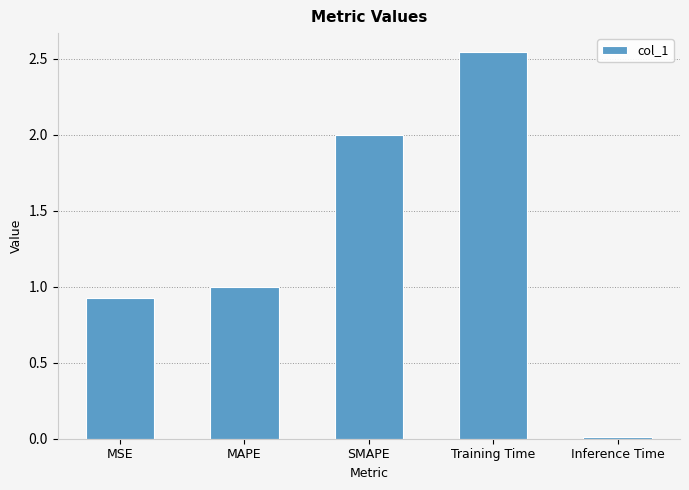

What is the change in value from SMAPE to Training Time?

+0.5